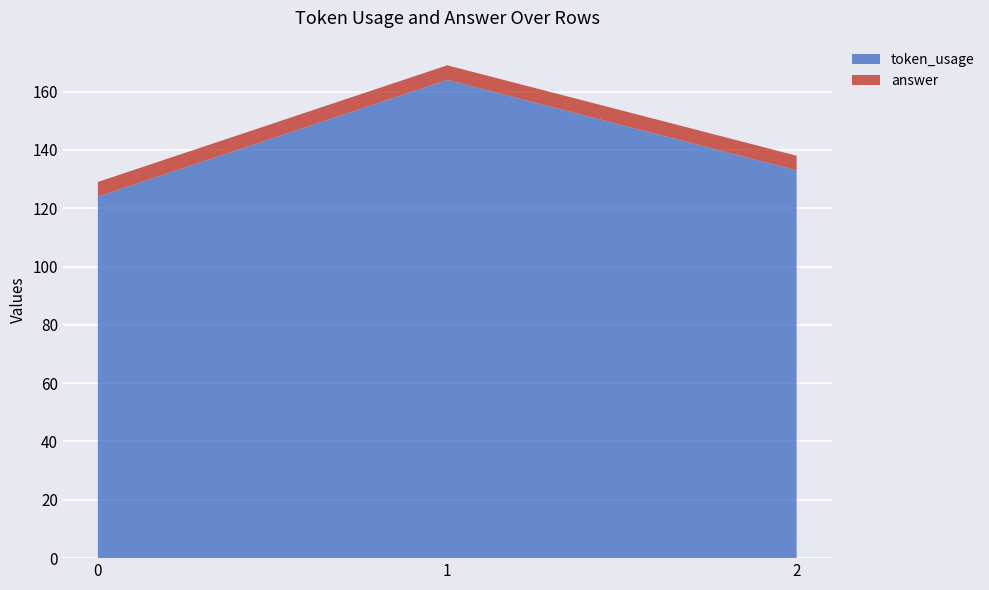

Reading right to left, transcribe all the data shown in this chart.

token_usage: 2=133	1=164	0=124
answer: 2=5	1=5	0=5